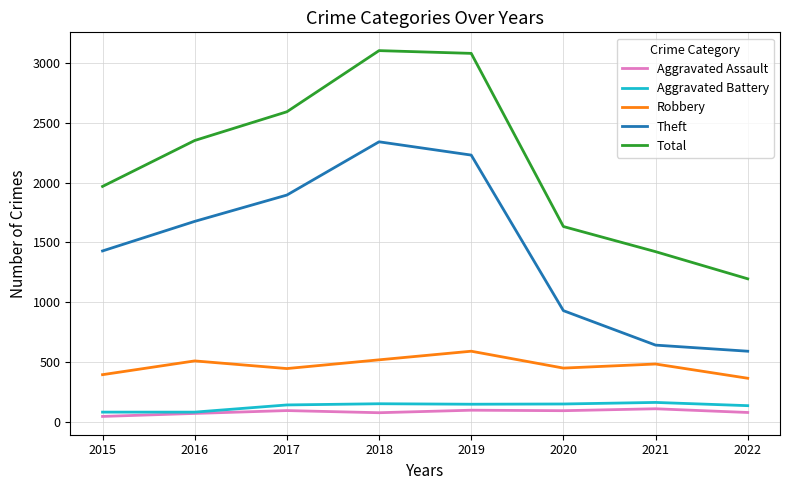

Is it true that Aggravated Battery equals 264 at 2018?

False